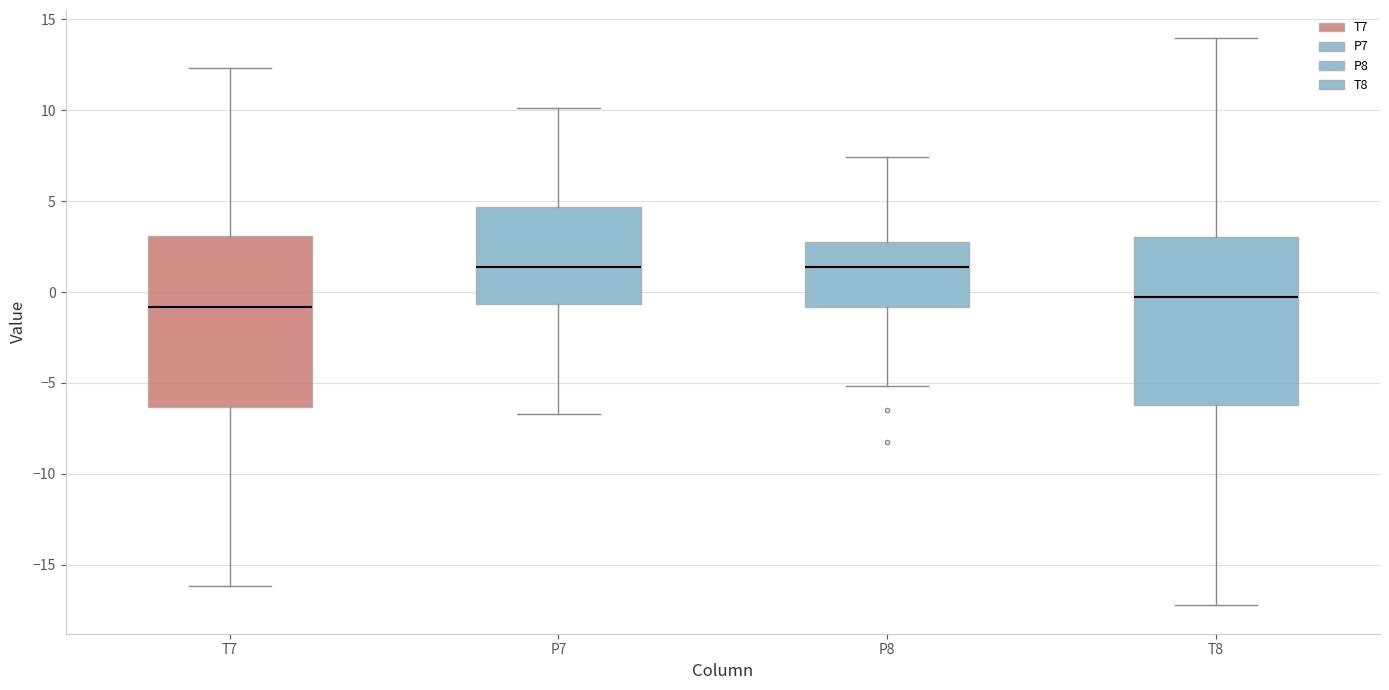

Reading left to right, transcribe this box plot: for each box, give where its median line is, the range the box spans, and where its two whiskers end, as read against the y-axis. The values are not printed on the chart, so give them approximately, as read against the axis.

T7: median -1.0, box -6.5 to 3.0, whiskers -16.0 to 12.5
P7: median 1.5, box -0.5 to 4.5, whiskers -6.5 to 10.0
P8: median 1.5, box -1.0 to 3.0, whiskers -5.0 to 7.5
T8: median 0.0, box -6.0 to 3.0, whiskers -17.0 to 14.0